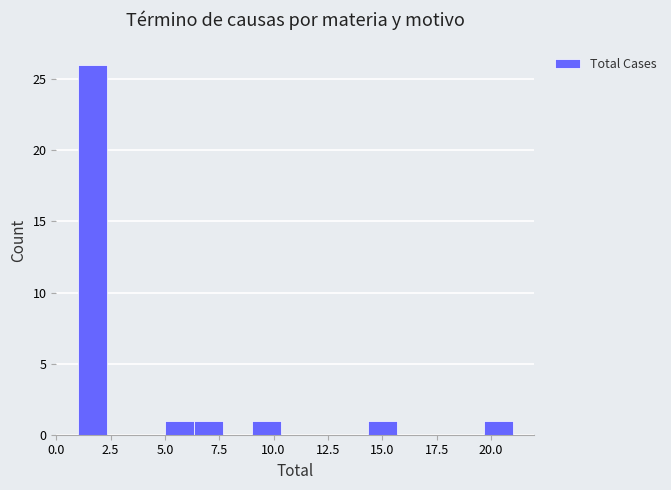

Around what value on the x-axis is the tallest bar? Give the approximate position of its centre, as read against the axis.

1.5